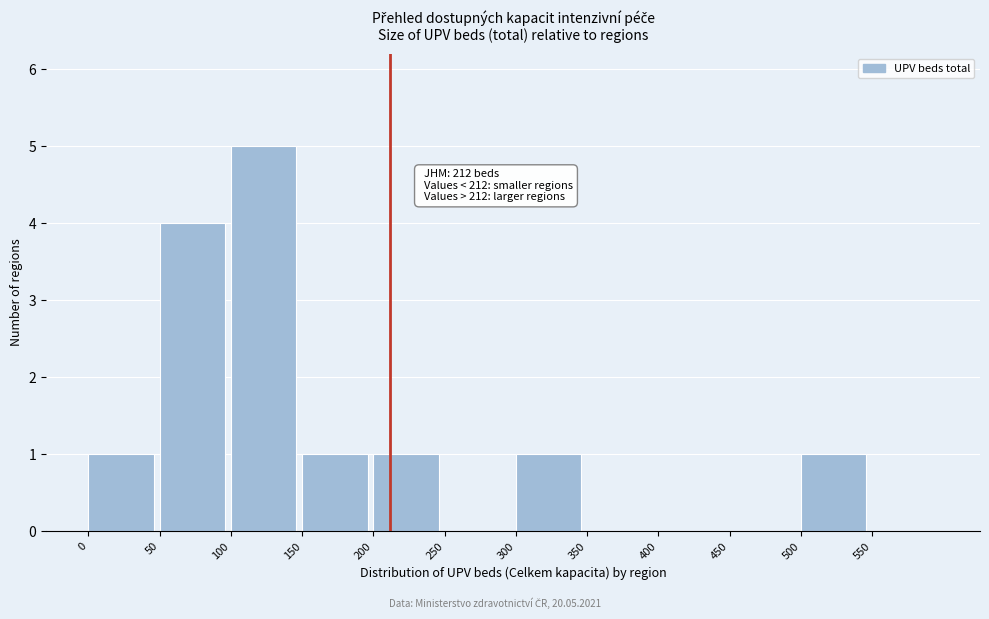

Over which range of the x-axis is the bar tallest?

100 to 150